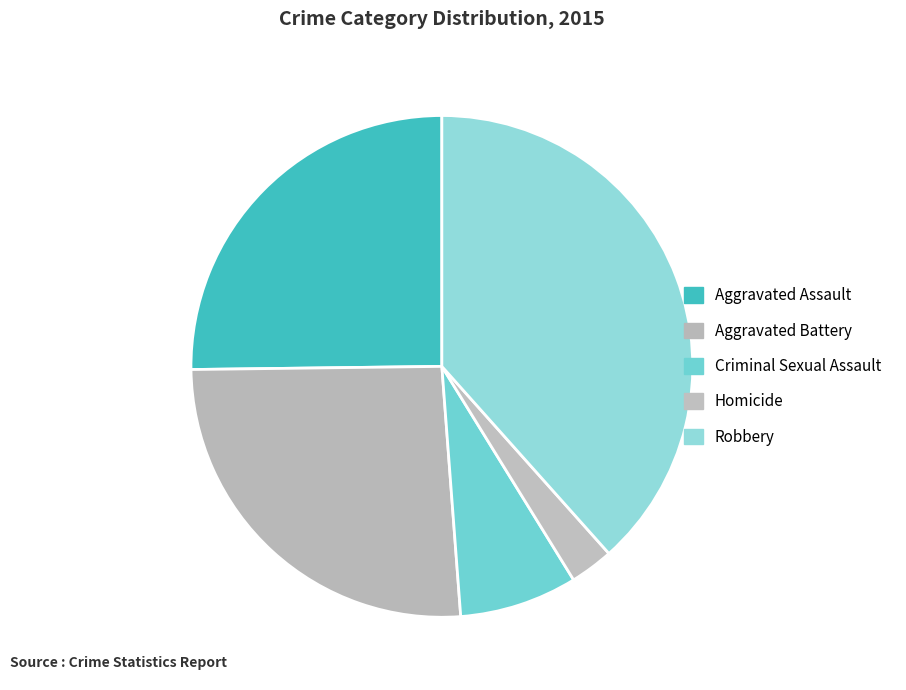

Is Homicide the majority of the pie?

No